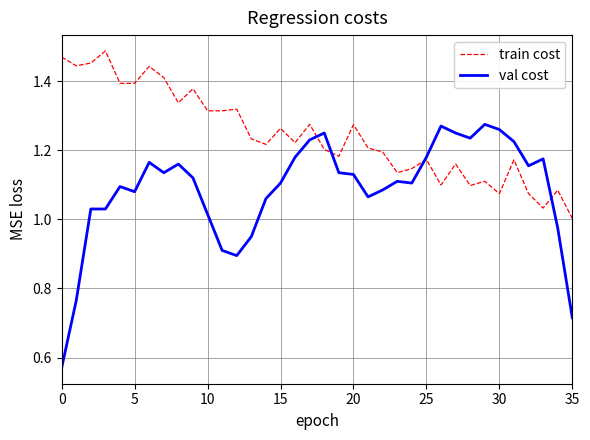

Which series has the largest total across all categories?

train cost